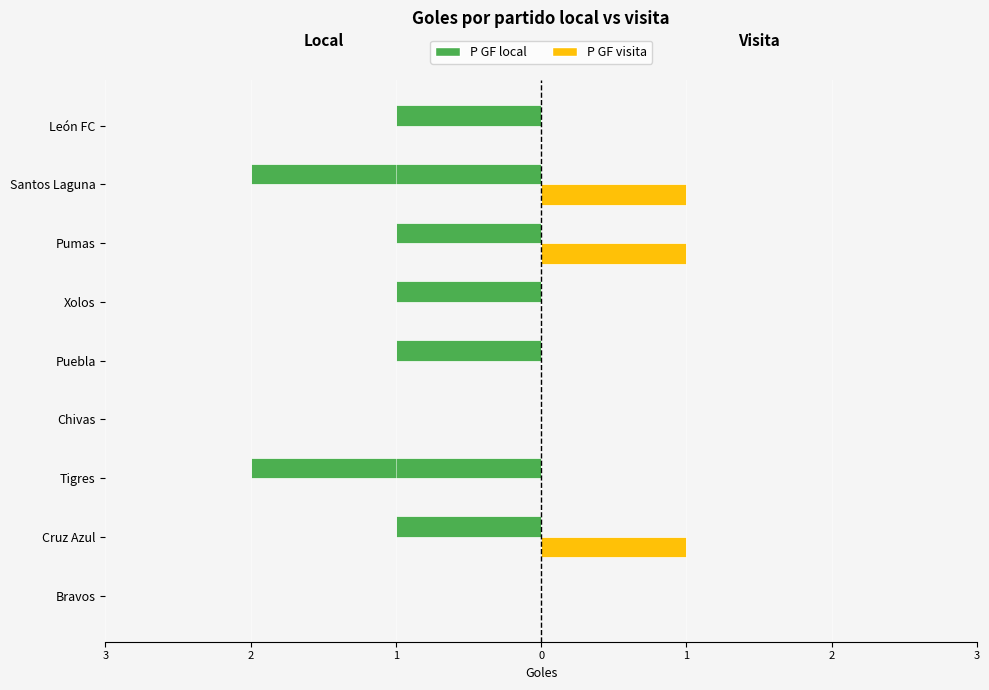

Which series has the largest range (max minus min)?

P GF local